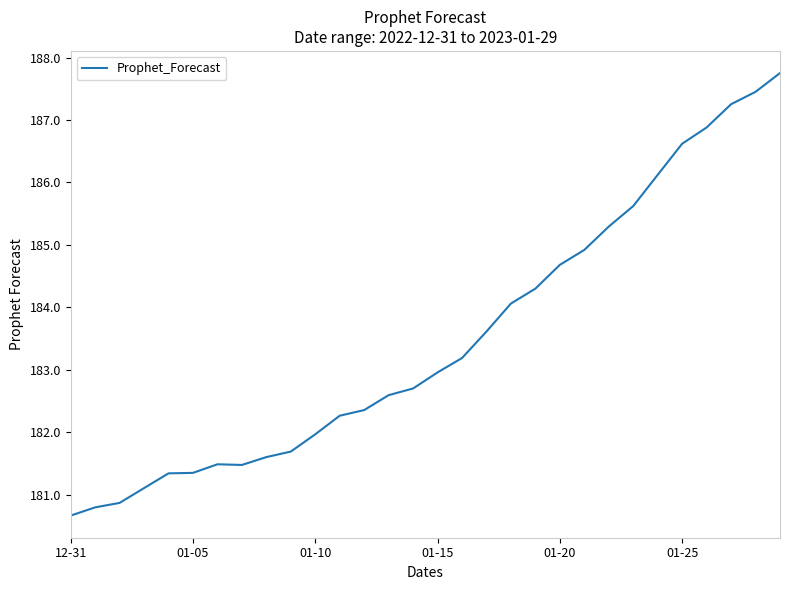

What is the minimum value shown in the chart?

180.7